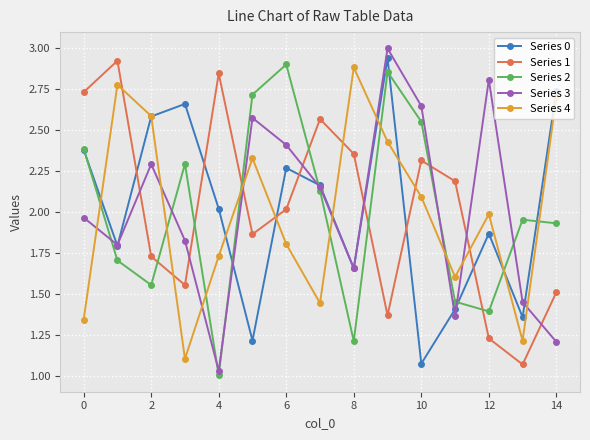

True or false: Series 3 has more than 0 points higher than both neighbors.

True